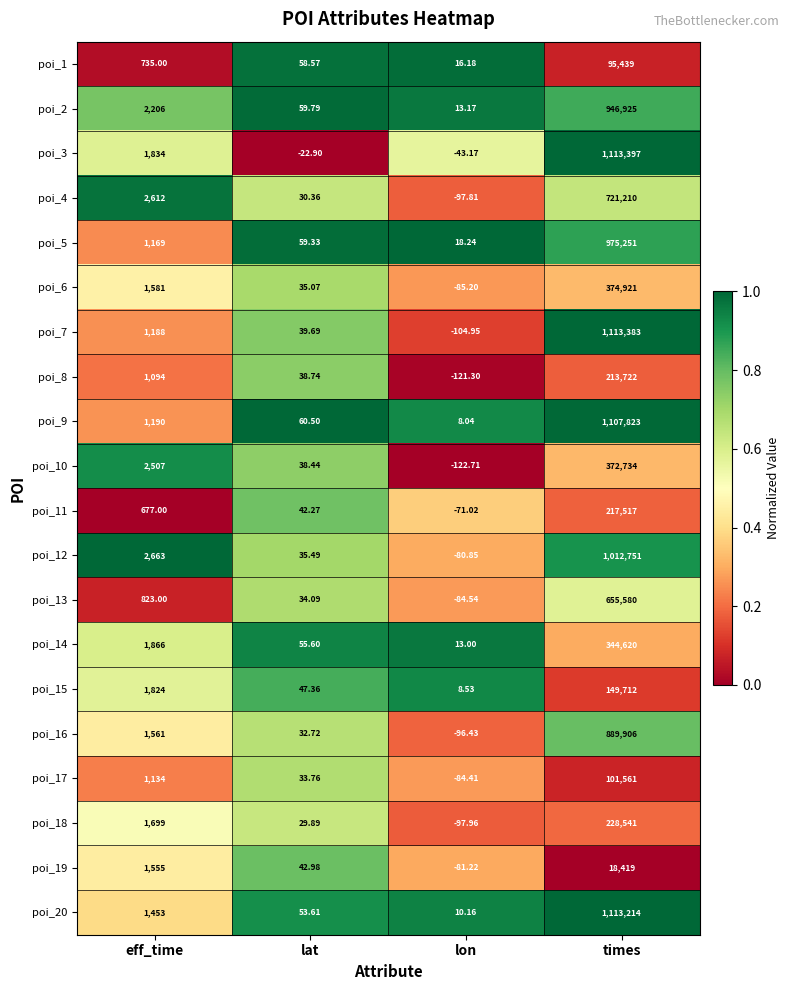

Rank the categories by poi_11 value from highest to lowest.

times, eff_time, lat, lon